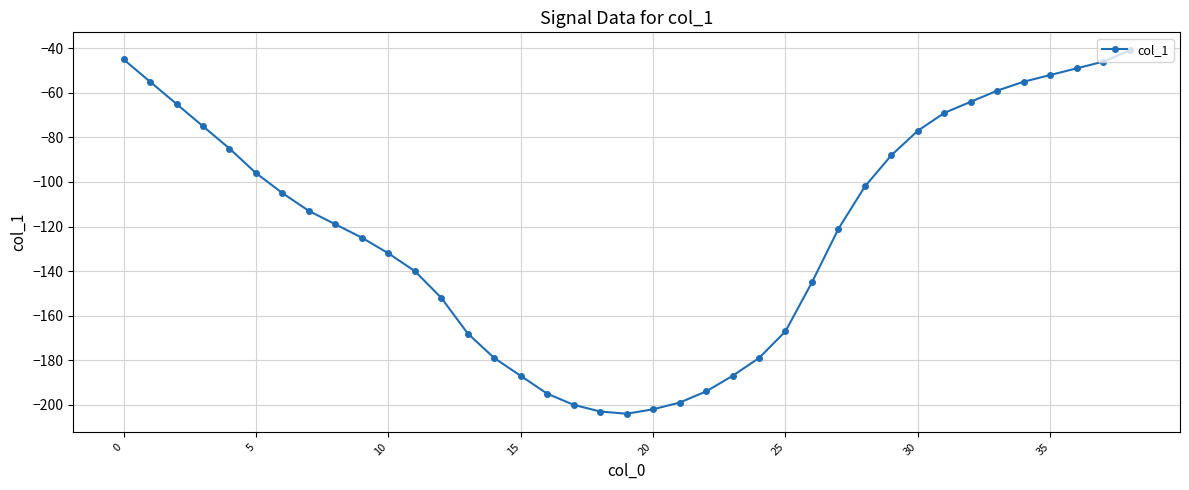

Does the chart display data point markers on the line(s)?

Yes